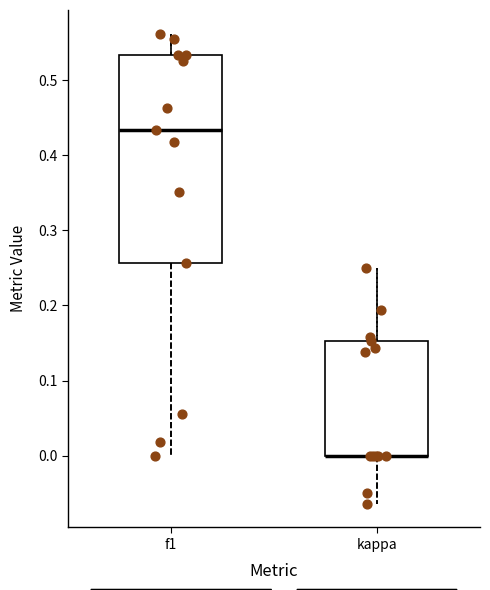

Reading left to right, read every box against the y-axis: the position of its median line, the range the box covers, and the ends of its whiskers. The values are not printed on the chart, so give them approximately, as read against the axis.

f1: median 0.43, box 0.26 to 0.53, whiskers 0.00 to 0.56
kappa: median 0.00 (drawn on the box's lower edge), box 0.00 to 0.15, whiskers -0.06 to 0.25